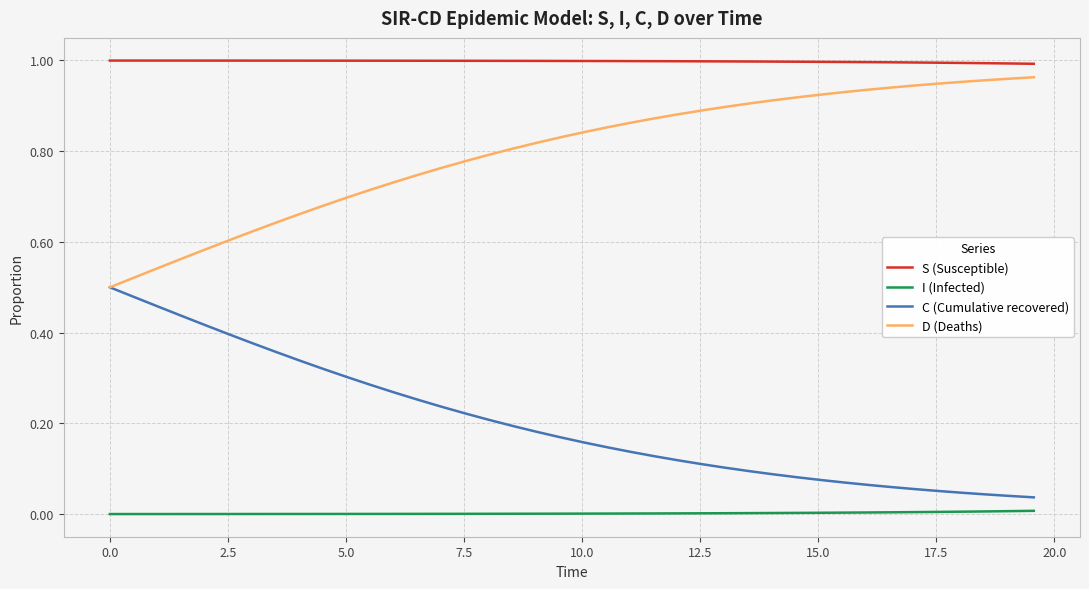

Is this an area chart (filled region under the line)?

No